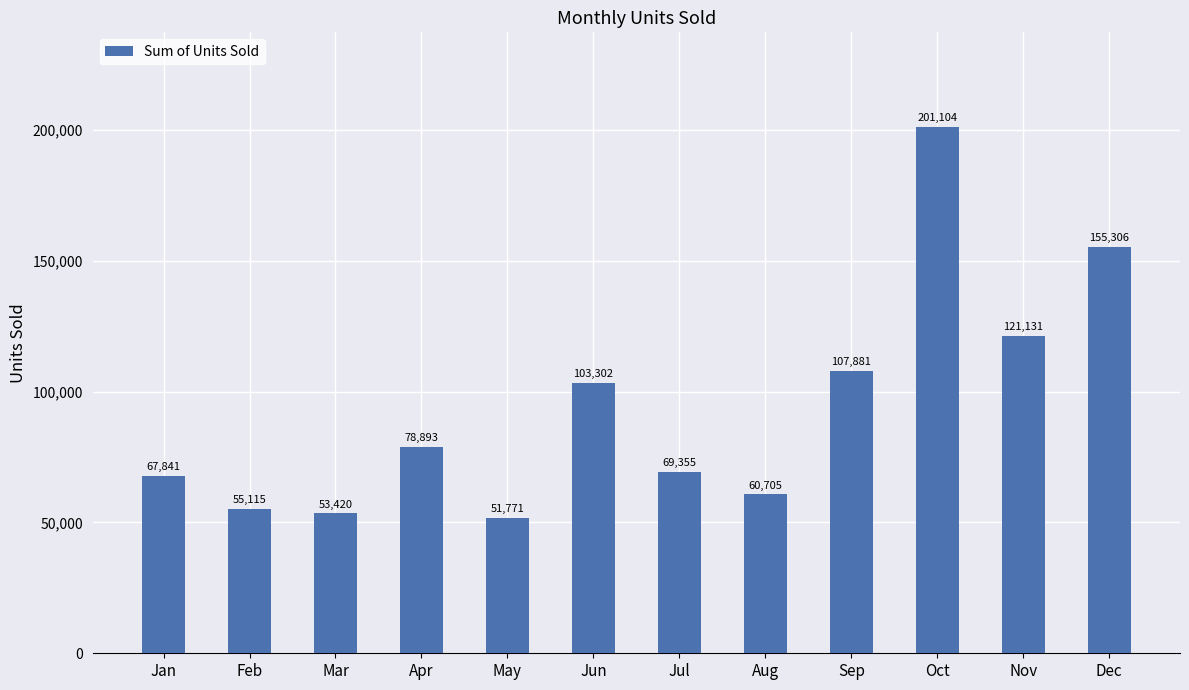

What is the value of the 7th bar from the left?

69355